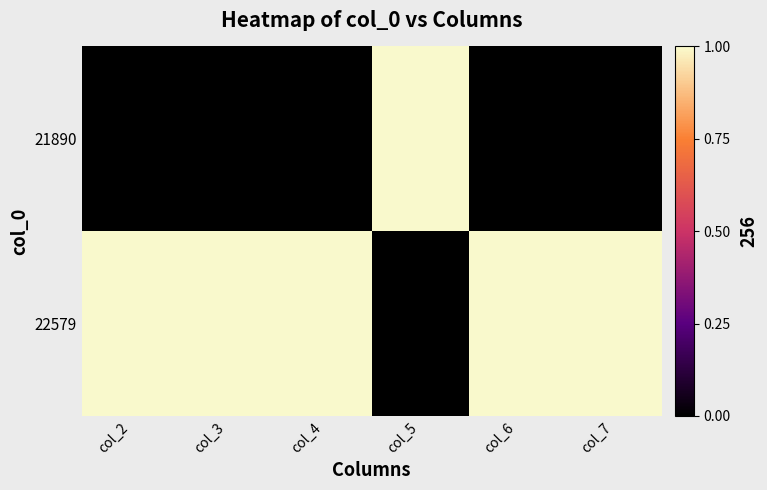

Rank the series at col_4 from highest to lowest value.

22579, 21890